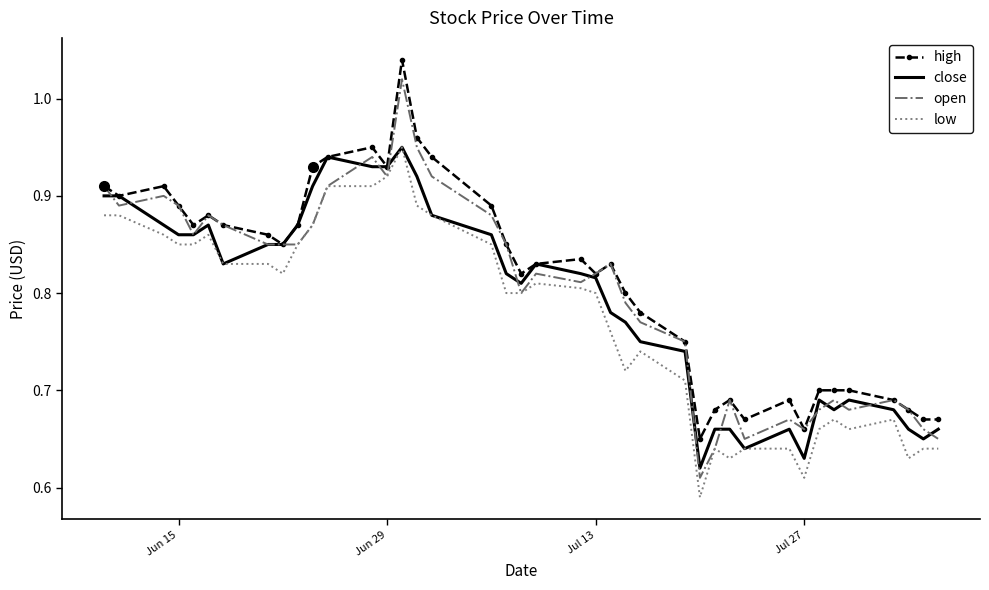

Which series has the widest spread of values?

open